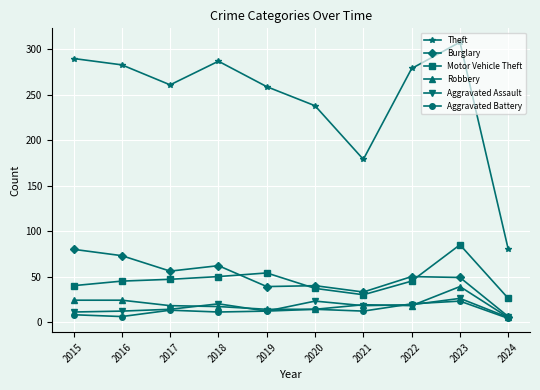

True or false: Burglary has a value of 6 at 2024.

True